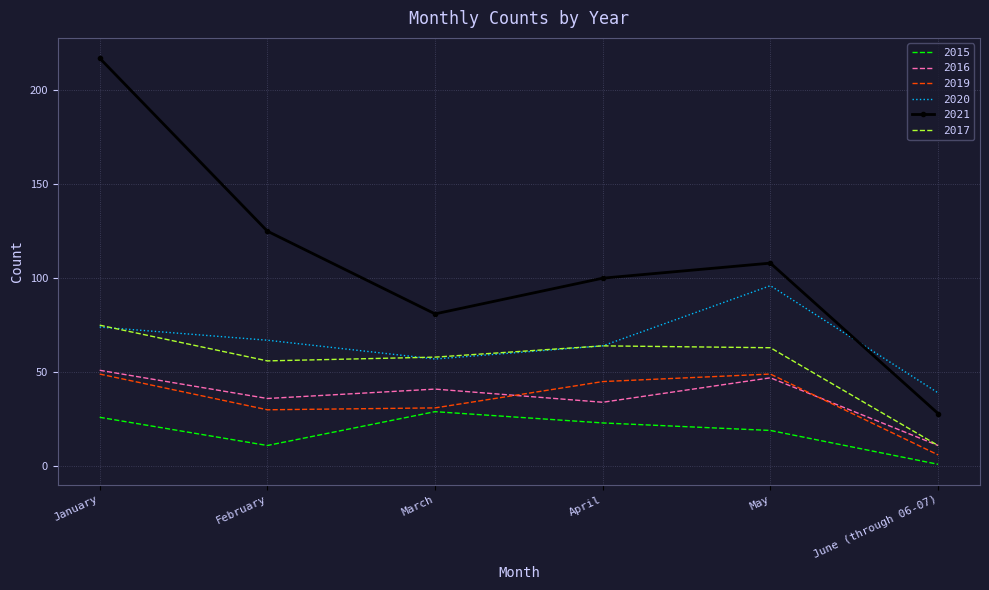

What are all the series names shown in the legend?

2015, 2016, 2019, 2020, 2021, 2017